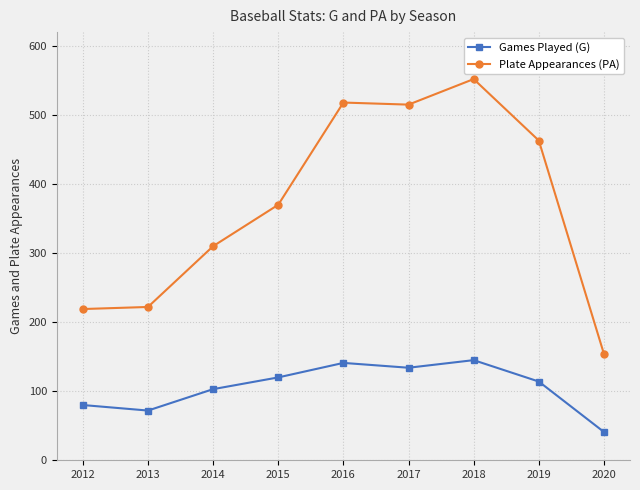

Does the chart have visible grid lines?

Yes